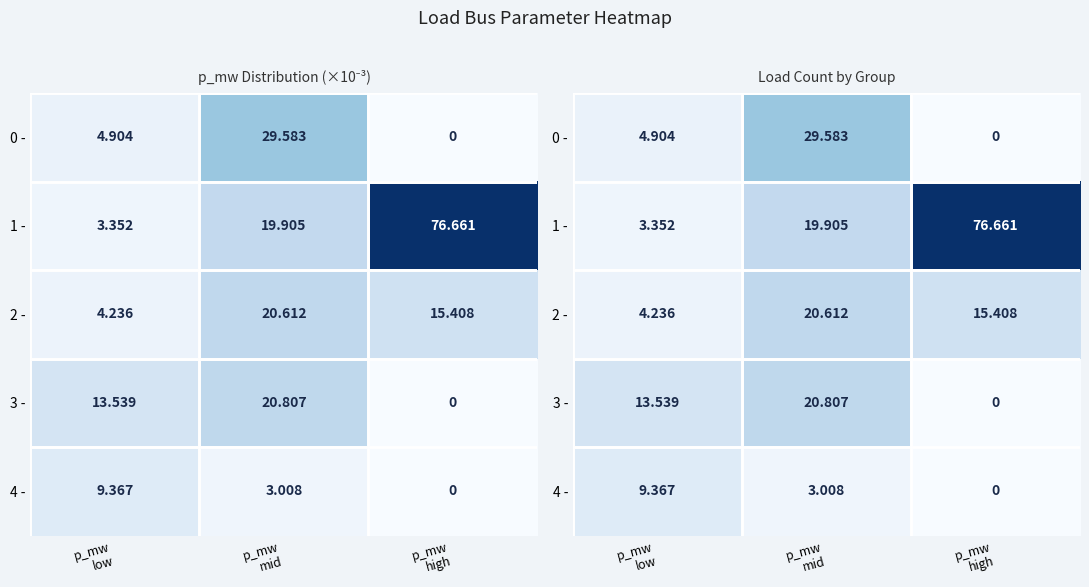

Rank the categories by 0 - value from highest to lowest.

p_mw mid, p_mw low, p_mw high